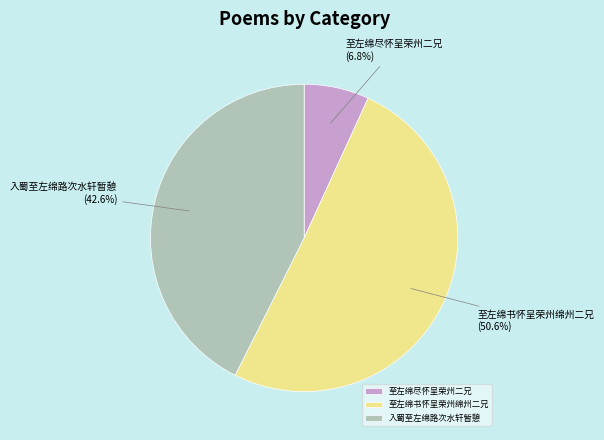

How many slices are in this pie chart?

3